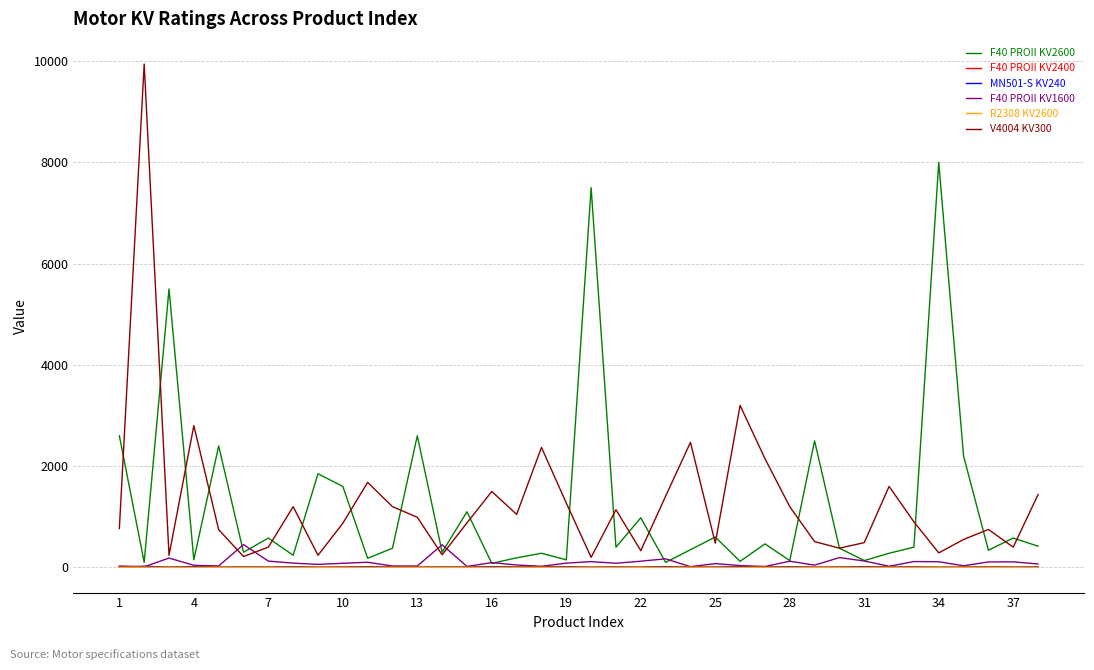

What is the highest value of the F40 PROII KV2600 series?

8000.0